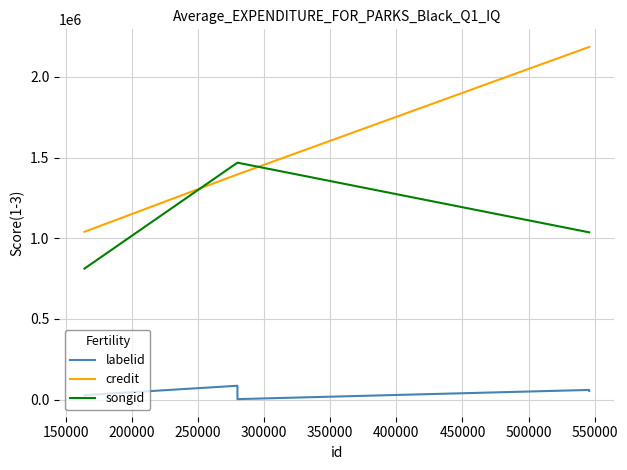

What is the highest value of the labelid series?

86412